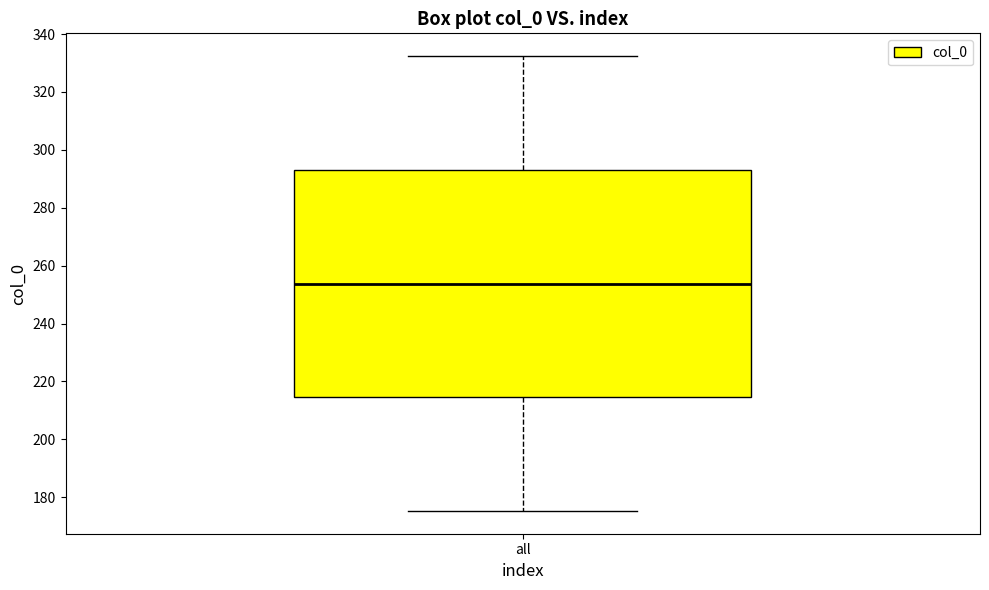

Where does the median line of the box for all sit on the y-axis? The values are not printed on the chart, so give them approximately, as read against the axis.

254